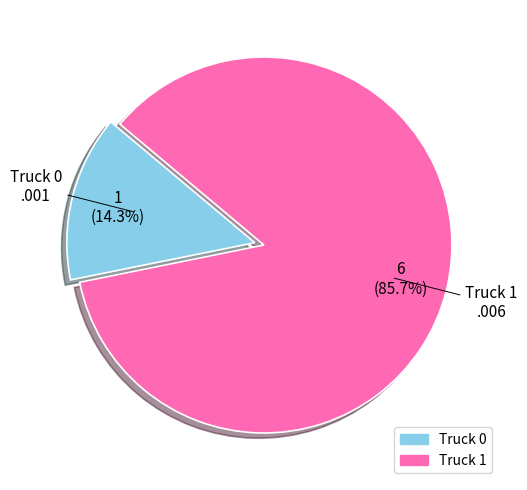

Is it true that Truck 0 is 14% of the pie?

True